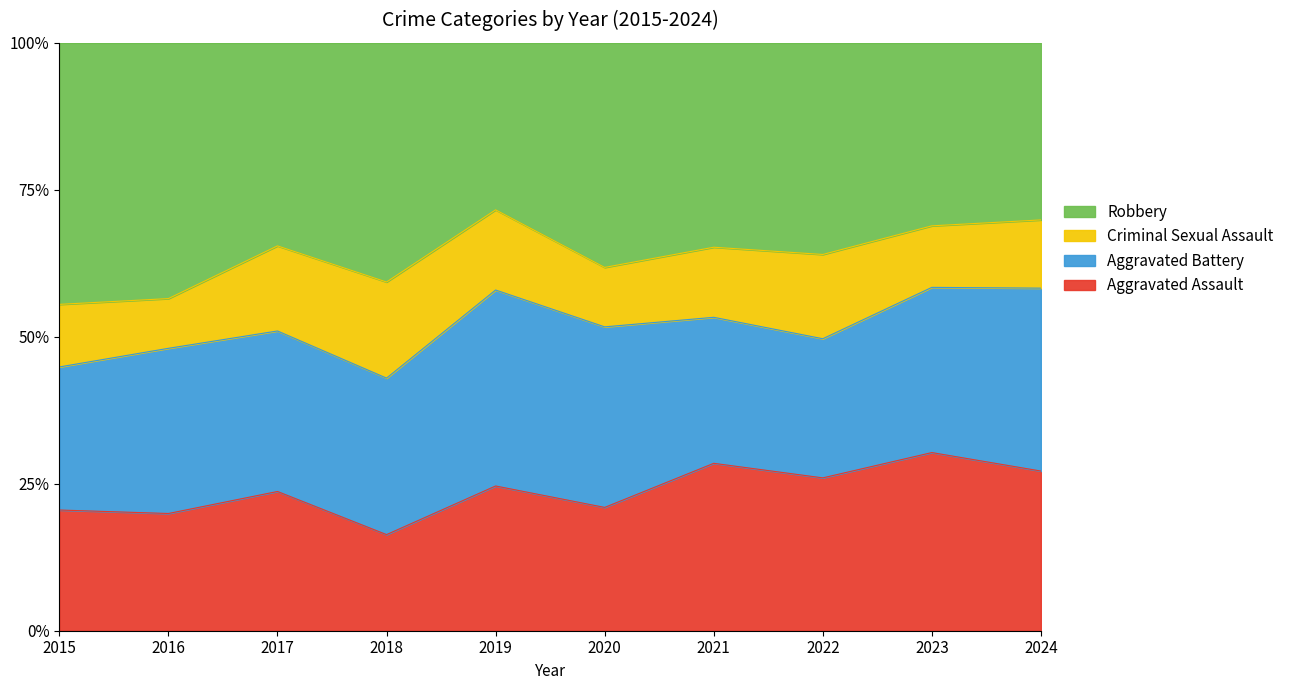

The Aggravated Assault series shows 6.7 at 2017. True or false?

False